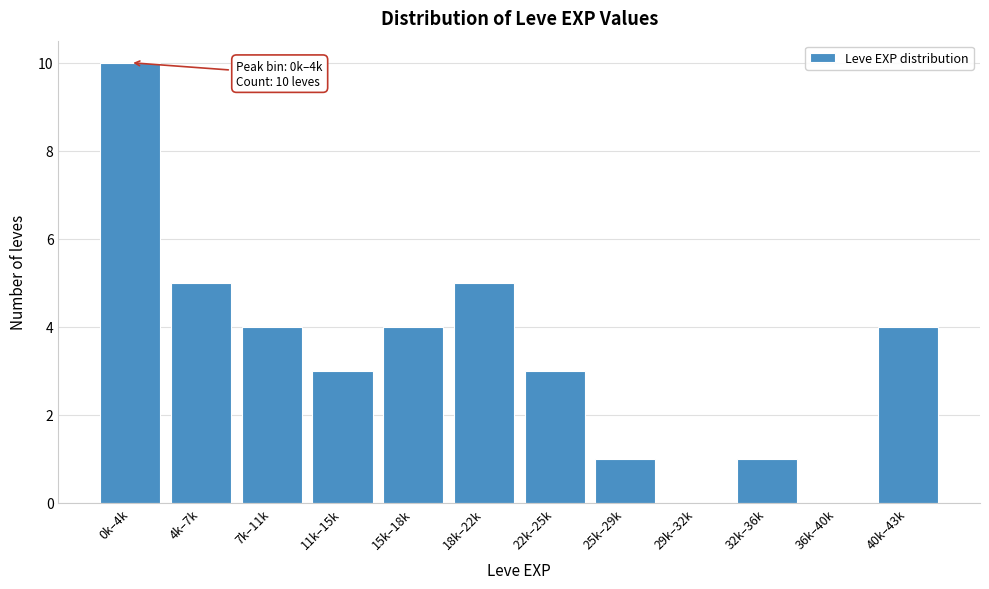

Reading left to right, what are all the values shown in this chart?

0k–4k=10	4k–7k=5	7k–11k=4	11k–15k=3	15k–18k=4	18k–22k=5	22k–25k=3	25k–29k=1	29k–32k=0	32k–36k=1	36k–40k=0	40k–43k=4